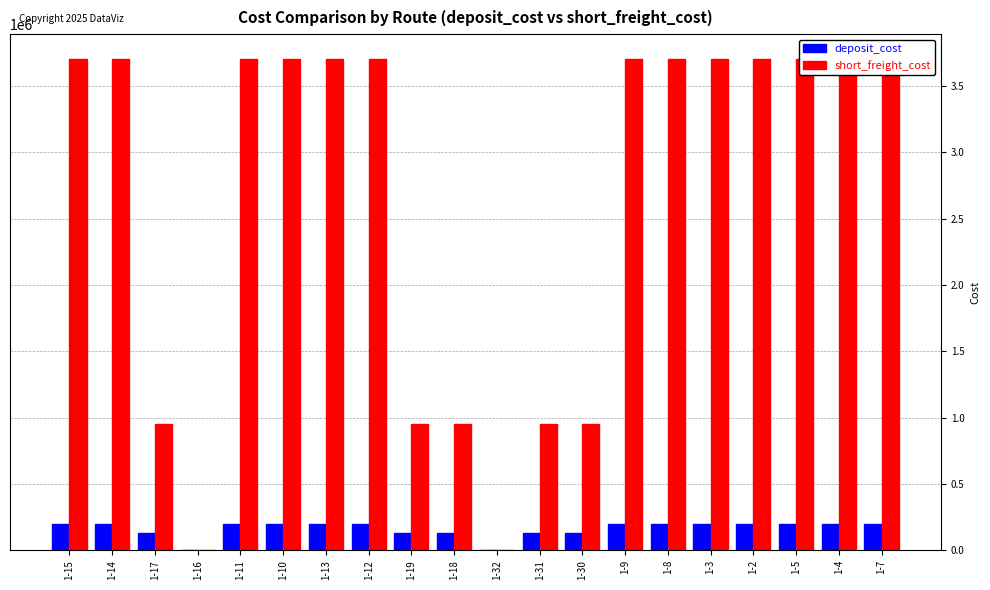

Which label corresponds to the smallest value in the chart?

1-16